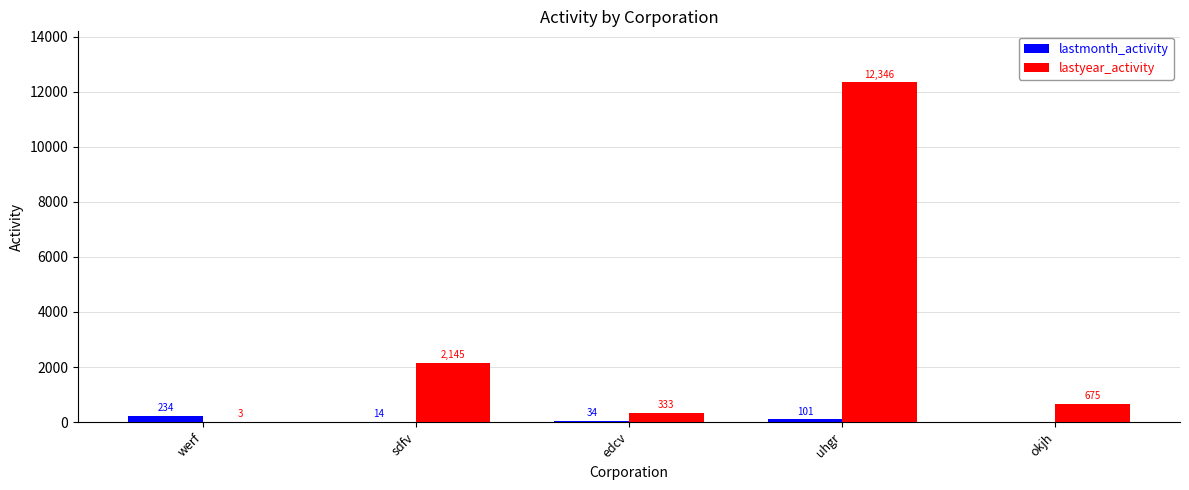

The lastyear_activity series shows 3 at werf. True or false?

True